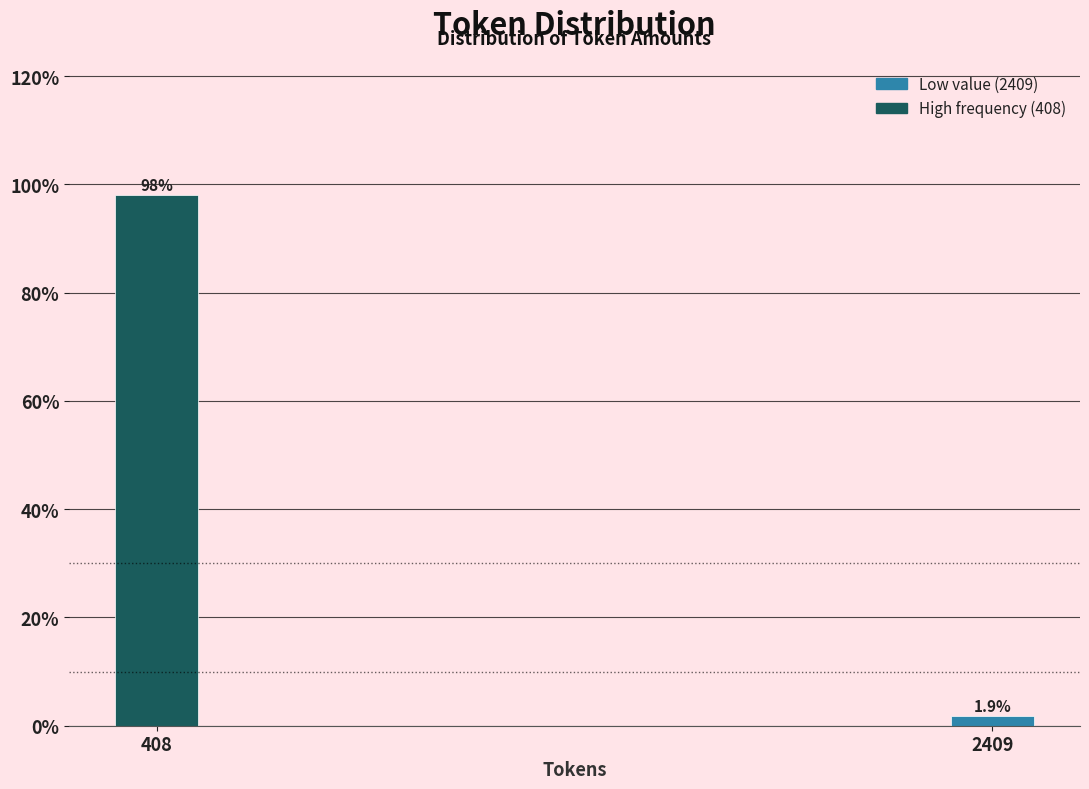

Reading right to left, what are all the values shown in this chart?

1.9	98.1